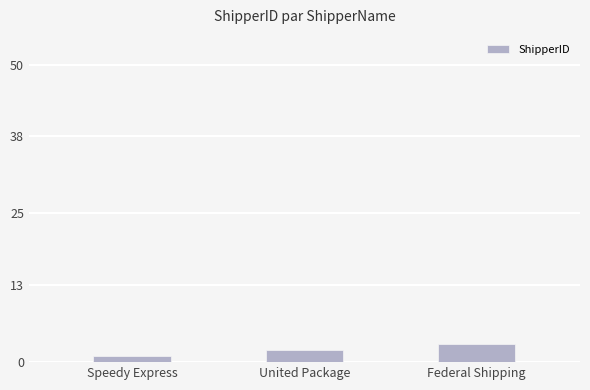

How many values are below 2?

1